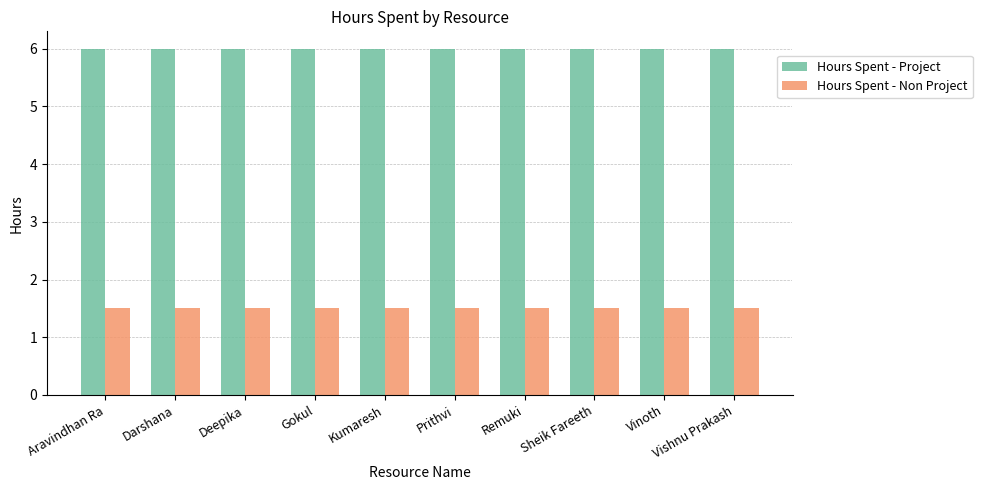

What is the smallest value displayed?

1.5